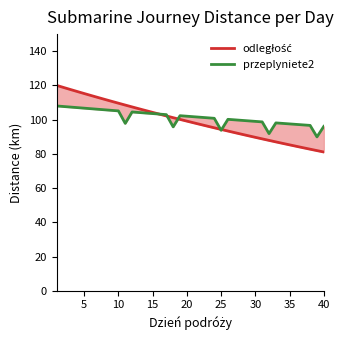

Which series has the largest total across all categories?

przeplyniete2